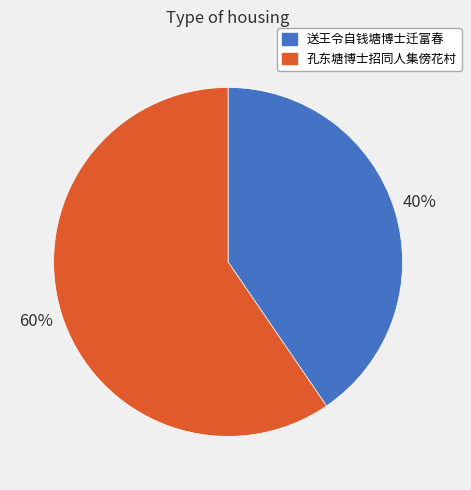

Does 孔东塘博士招同人集傍花村 represent more than half of the total?

Yes